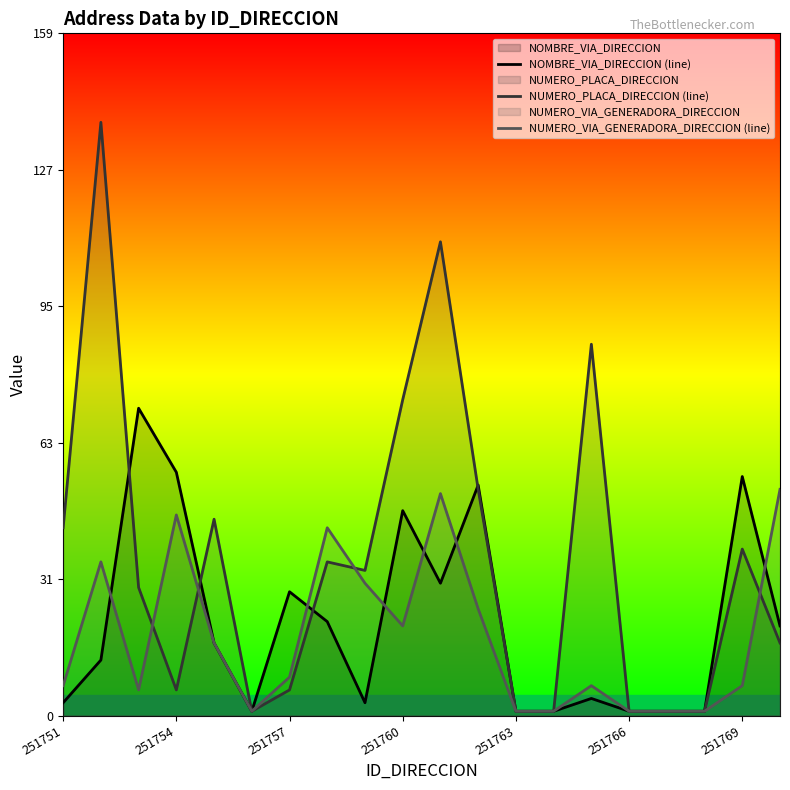

What is the spread (max minus min) of values at 251757?

23